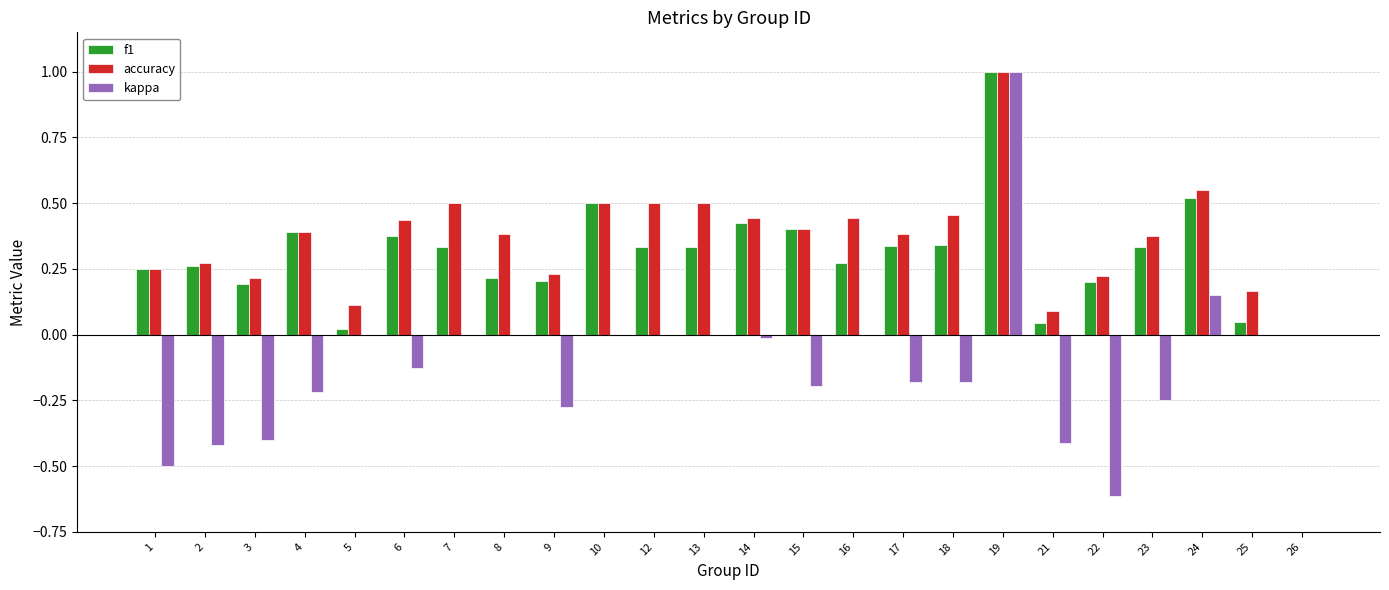

Is the value of accuracy at 4 greater than the value of f1 at 25?

Yes